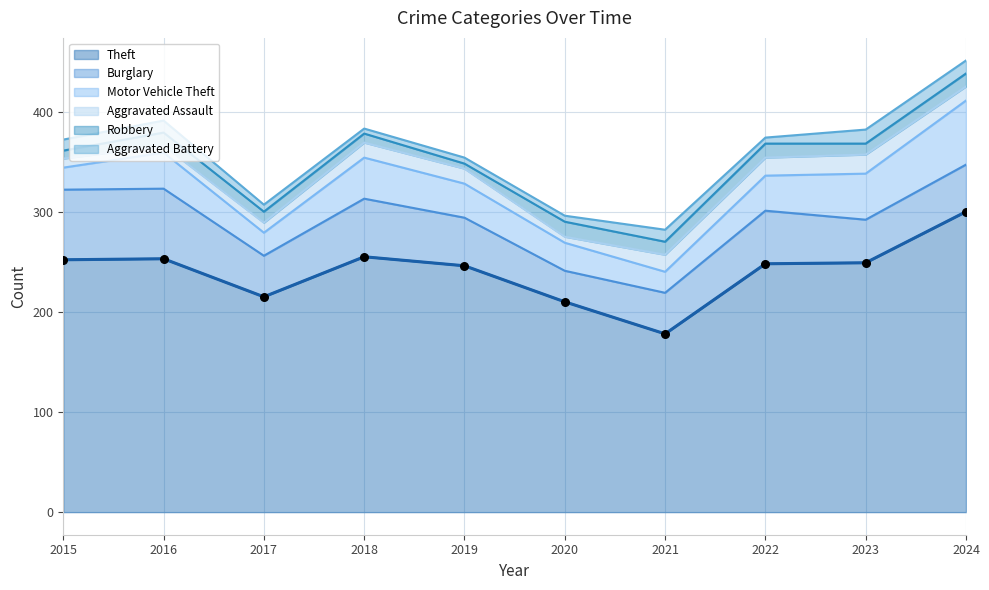

Which series contains the highest Y value?

Theft